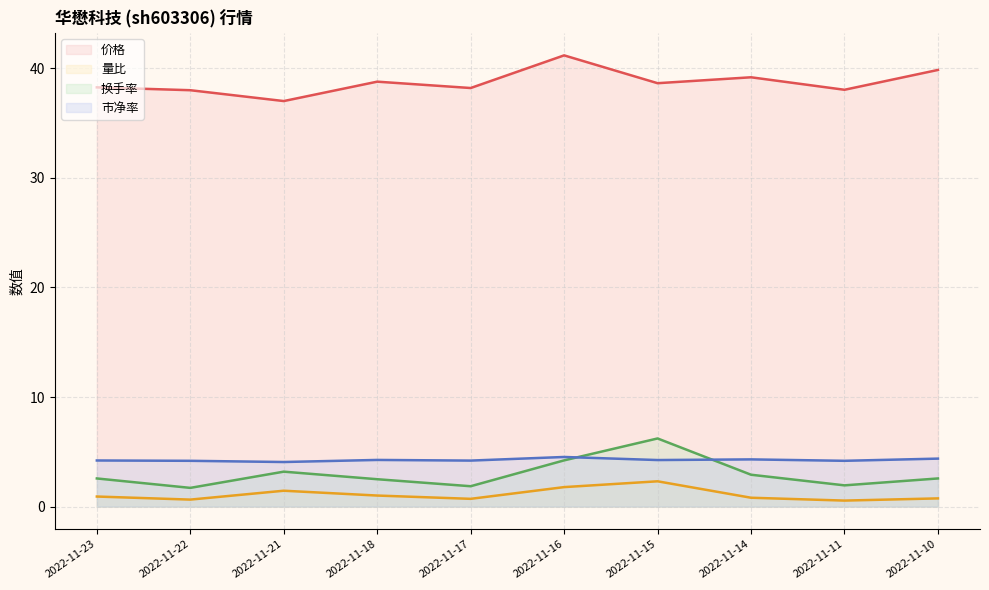

Which category has the lowest value in the 量比 series?

2022-11-11